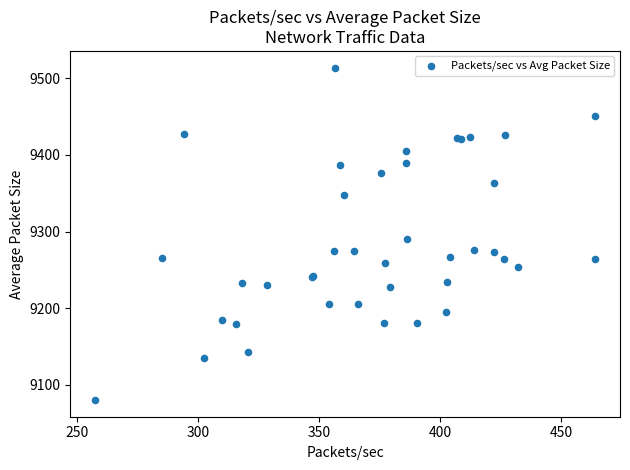

What Y value in the scatter plot is closest to 9297?

9290.8